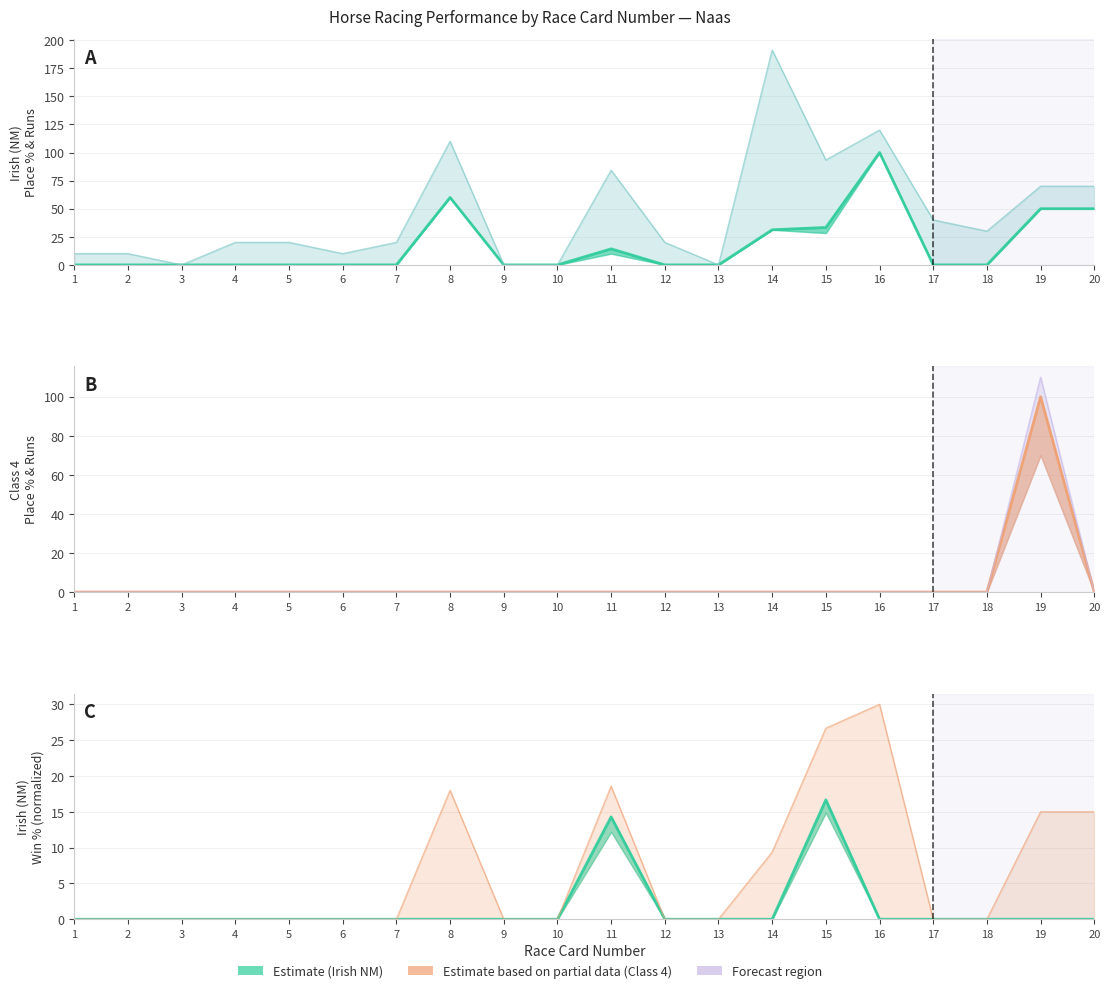

What is the difference between the Irish (NM) Place% values at 19 and 6?

15.0